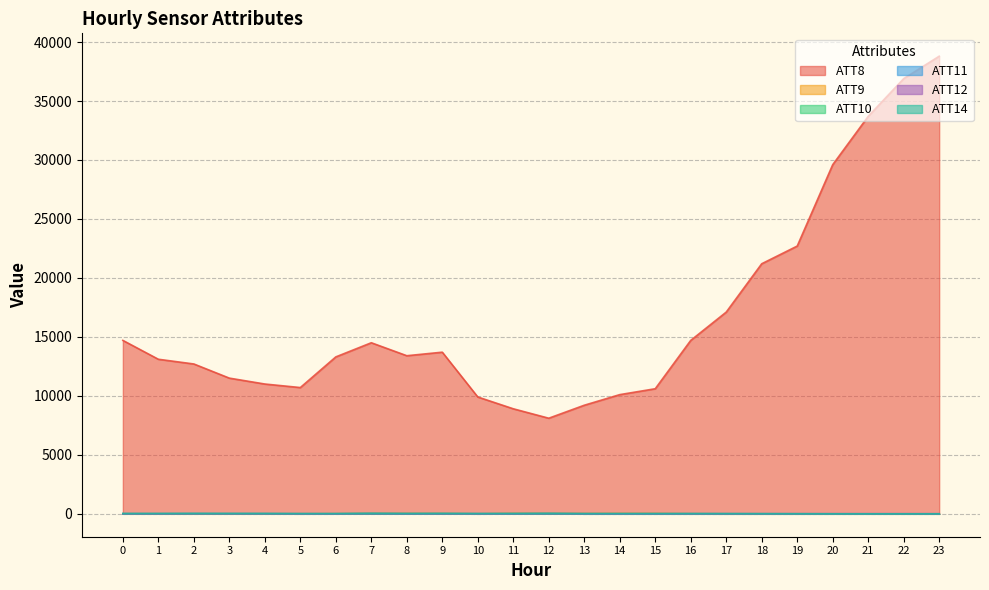

Reading left to right, what are all the values shown in this chart?

ATT8: 0=14700.0	1=13100.0	2=12700.0	3=11500.0	4=11000.0	5=10700.0	6=13300.0	7=14500.0	8=13400.0	9=13700.0	10=9900.0	11=8900.0	12=8100.0	13=9200.0	14=10100.0	15=10600.0	16=14700.0	17=17100.0	18=21200.0	19=22700.0	20=29600.0	21=33700.0	22=36900.0	23=38800.0
ATT9: 0=-10.0	1=-10.0	2=-10.0	3=-10.0	4=-10.0	5=-8.8	6=-3.5	7=19.3	8=18.7	9=13.7	10=-10.0	11=26.4	12=22.2	13=14.5	14=22.6	15=21.6	16=-2.9	17=-10.0	18=-10.0	19=-10.0	20=-10.0	21=-10.0	22=-10.0	23=-10.0
ATT10: 0=-3.6	1=-5.8	2=4.6	3=-0.1	4=0.2	5=-9.0	6=-5.6	7=13.9	8=-1.7	9=2.4	10=-7.1	11=-2.1	12=12.2	13=-10.0	14=-10.0	15=-10.0	16=-10.0	17=-10.0	18=-10.0	19=-10.0	20=-10.0	21=-10.0	22=-10.0	23=-10.0
ATT11: 0=-3.6	1=-5.8	2=4.6	3=-0.1	4=0.2	5=-9.0	6=-10.0	7=10.4	8=-4.4	9=2.4	10=-10.0	11=-2.1	12=12.2	13=-10.0	14=-10.0	15=-10.0	16=-10.0	17=-10.0	18=-10.0	19=-10.0	20=-10.0	21=-10.0	22=-10.0	23=-10.0
ATT12: 0=2.0	1=1.5	2=1.9	3=1.4	4=1.1	5=1.8	6=1.2	7=5.0	8=4.5	9=1.2	10=4.2	11=1.9	12=2.2	13=4.9	14=2.7	15=5.3	16=5.1	17=4.0	18=3.7	19=3.5	20=4.4	21=4.1	22=3.7	23=0.5
ATT14: 0=19.7	1=23.0	2=20.7	3=21.0	4=18.9	5=16.6	6=15.7	7=22.6	8=21.4	9=24.0	10=20.0	11=19.7	12=19.2	13=18.0	14=18.8	15=18.0	16=19.4	17=15.3	18=8.7	19=2.5	20=-3.2	21=-5.3	22=-6.0	23=-4.3